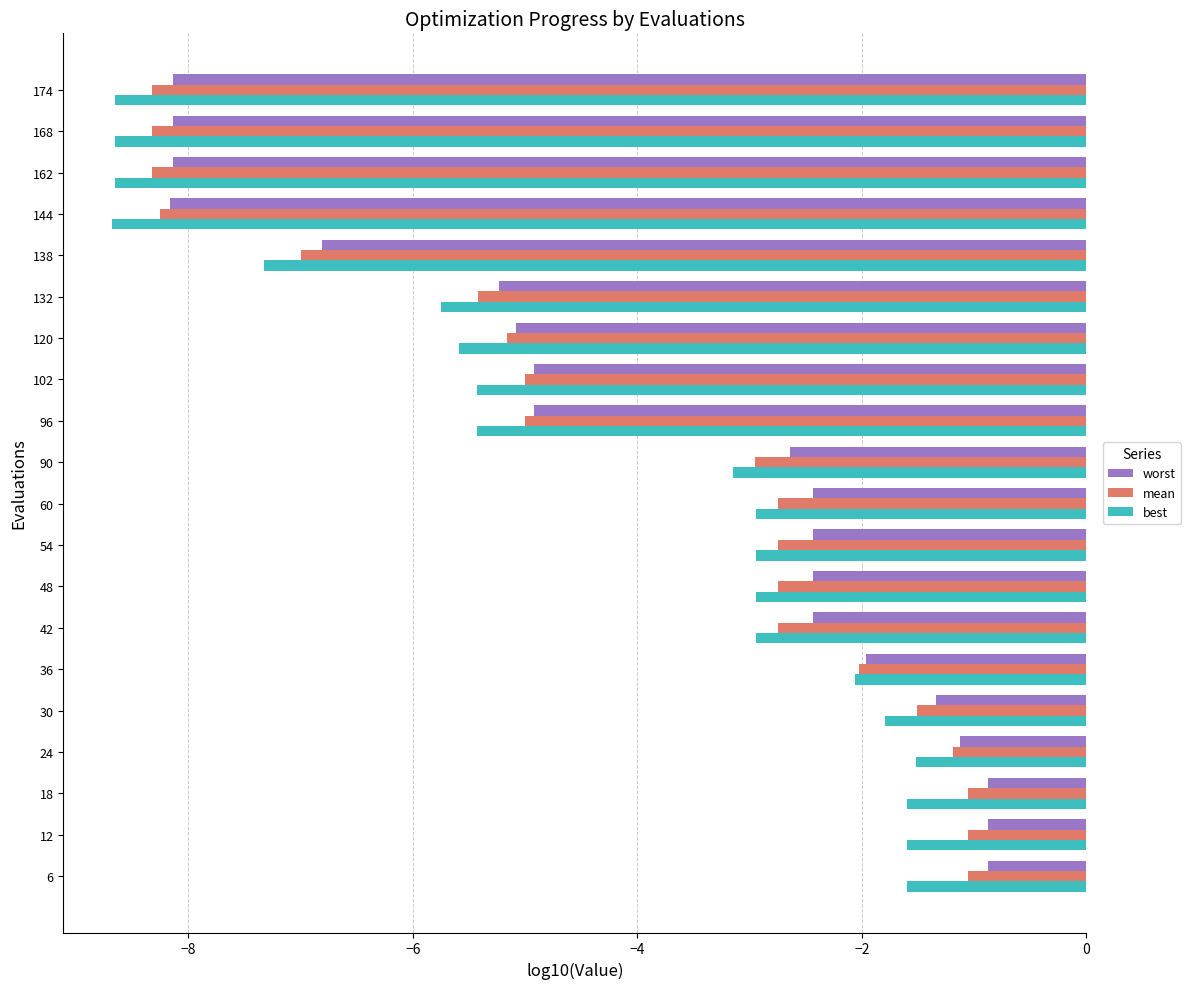

True or false: mean has a value of -5.6 at 144.

False